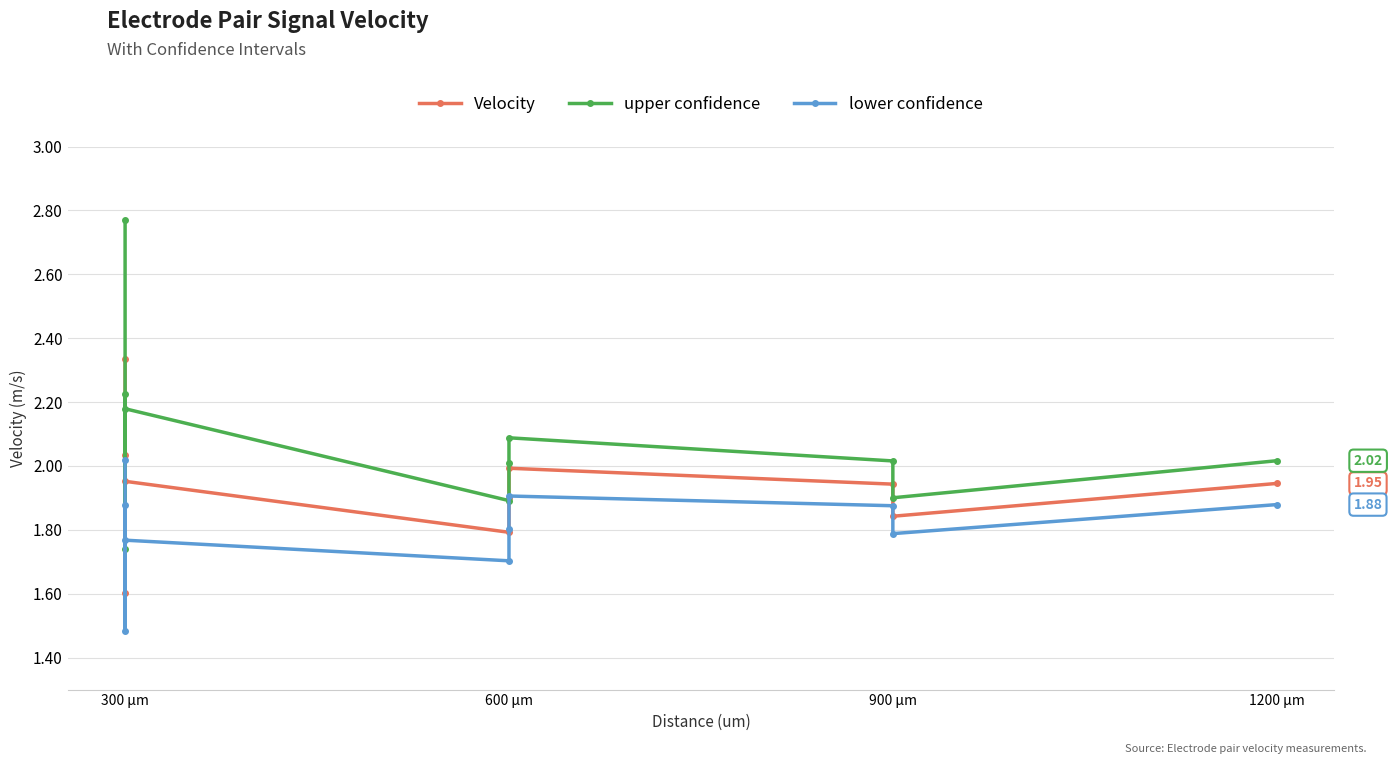

What is the sum of all upper confidence values?

20.8